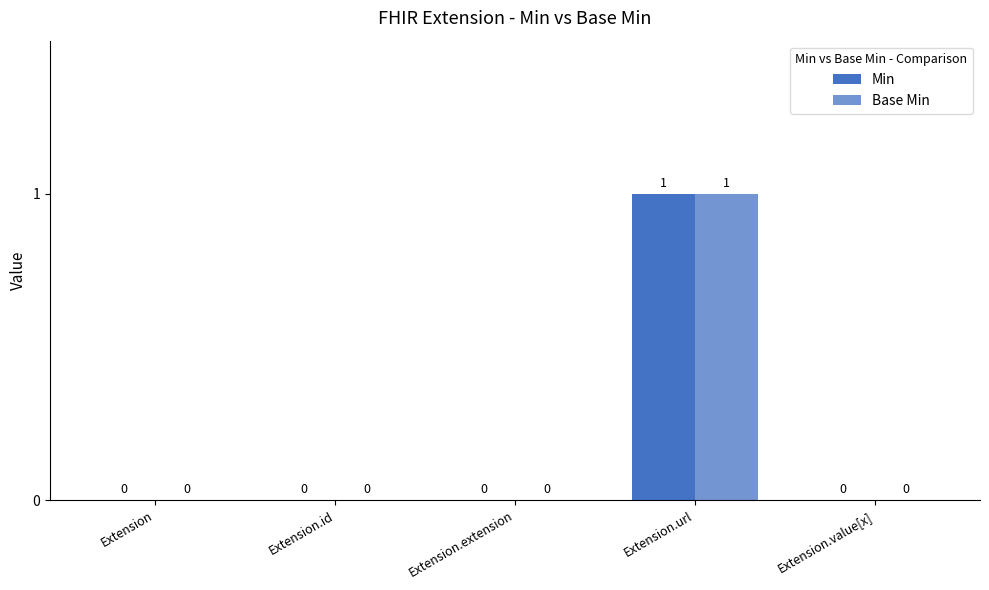

At which category is the sum across all series the highest?

Extension.url